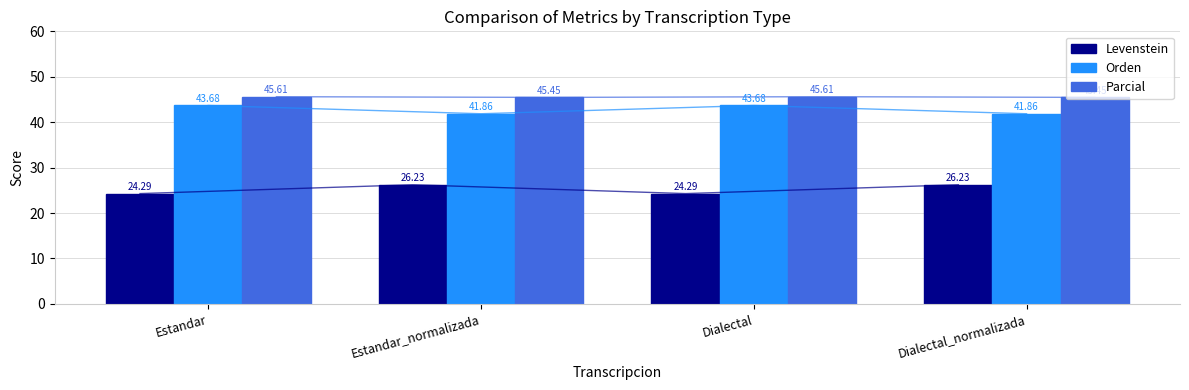

Reading right to left, transcribe all the data shown in this chart.

Levenstein: 26.2	24.3	26.2	24.3
Orden: 41.9	43.7	41.9	43.7
Parcial: 45.5	45.6	45.5	45.6